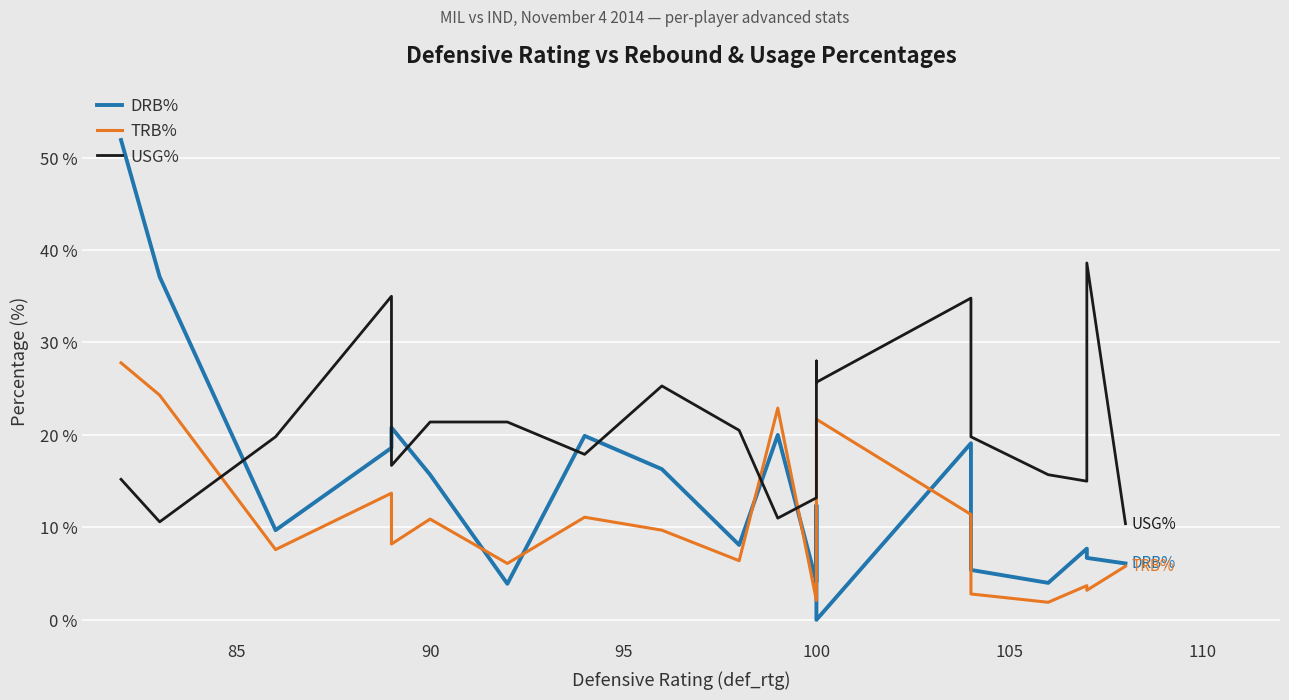

True or false: DRB% has more than 2 points higher than both neighbors.

True